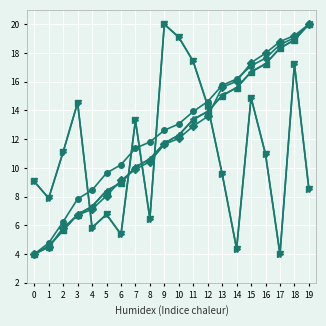

Between 6 and 7, which is larger?

7